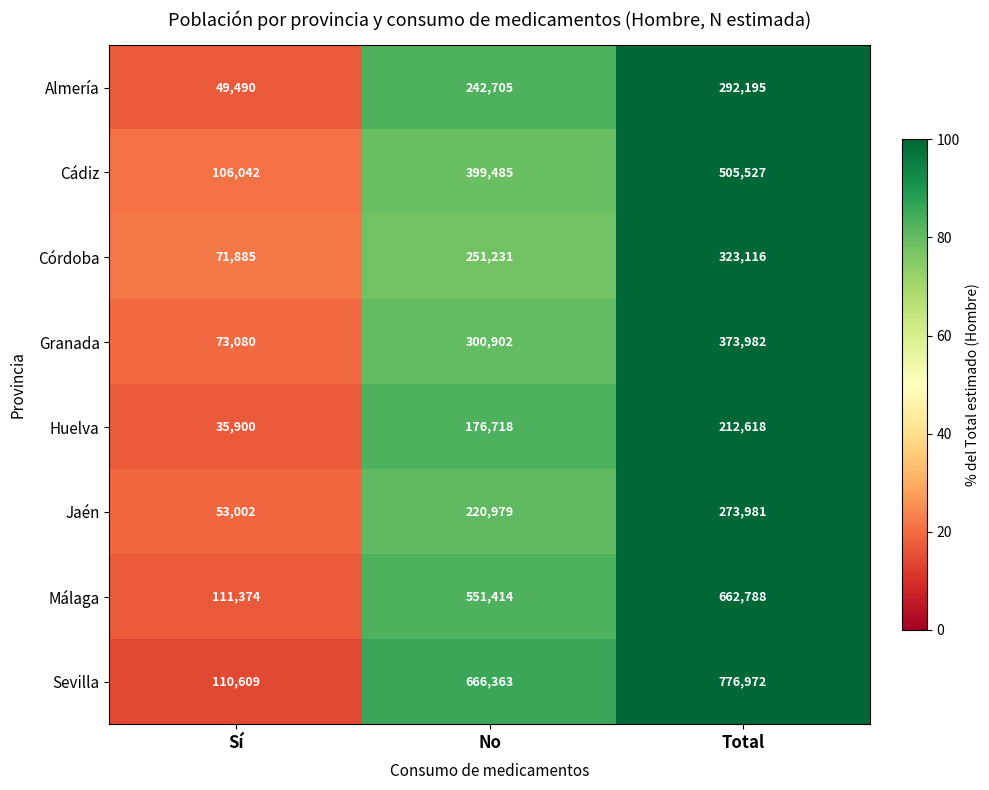

At which label does Granada reach its peak?

Total